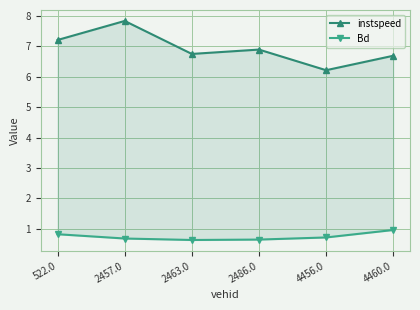

What is the difference between the highest and lowest values at 2486.0?

6.2